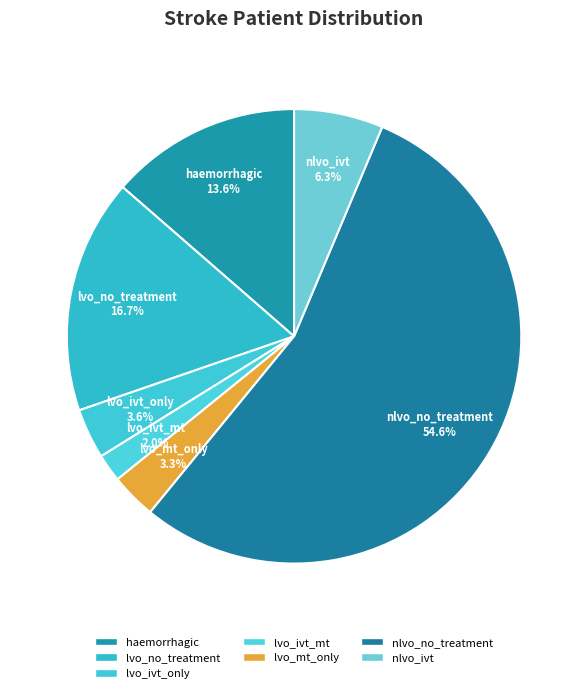

True or false: nlvo_no_treatment accounts for 55% of the total.

True